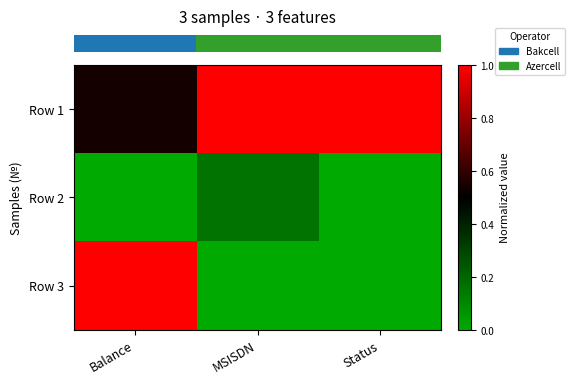

What is the total value across all series at Status?

1.0